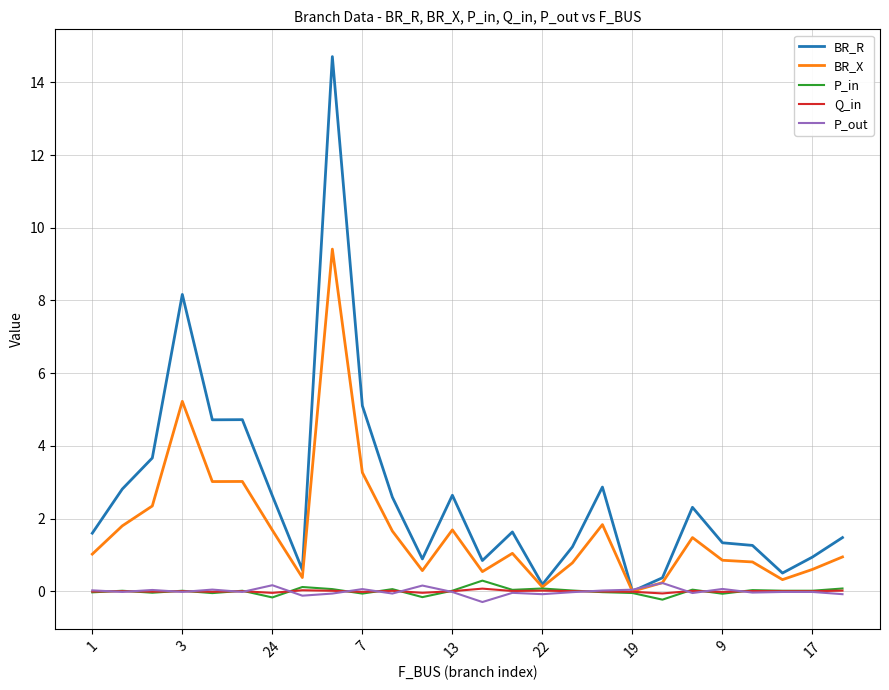

What is the maximum value shown in the chart?

14.7